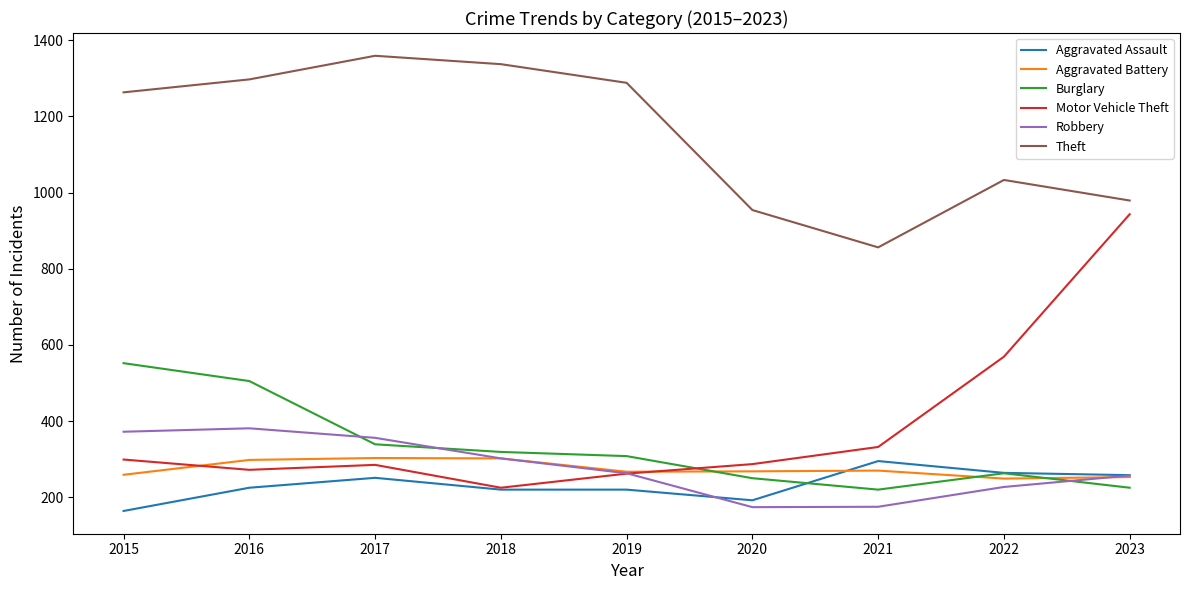

At which label does Theft reach its minimum?

2021